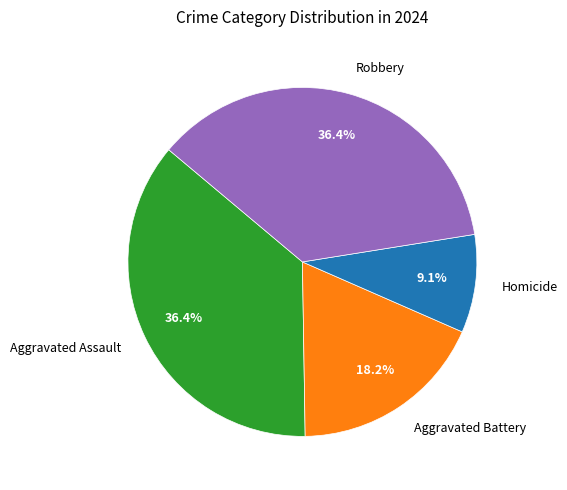

What portion of the pie excludes Robbery?

63.6%